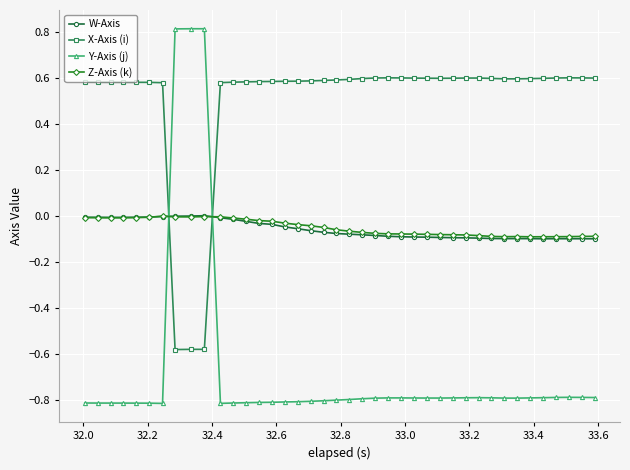

Which series has the largest range (max minus min)?

Y-Axis (j)